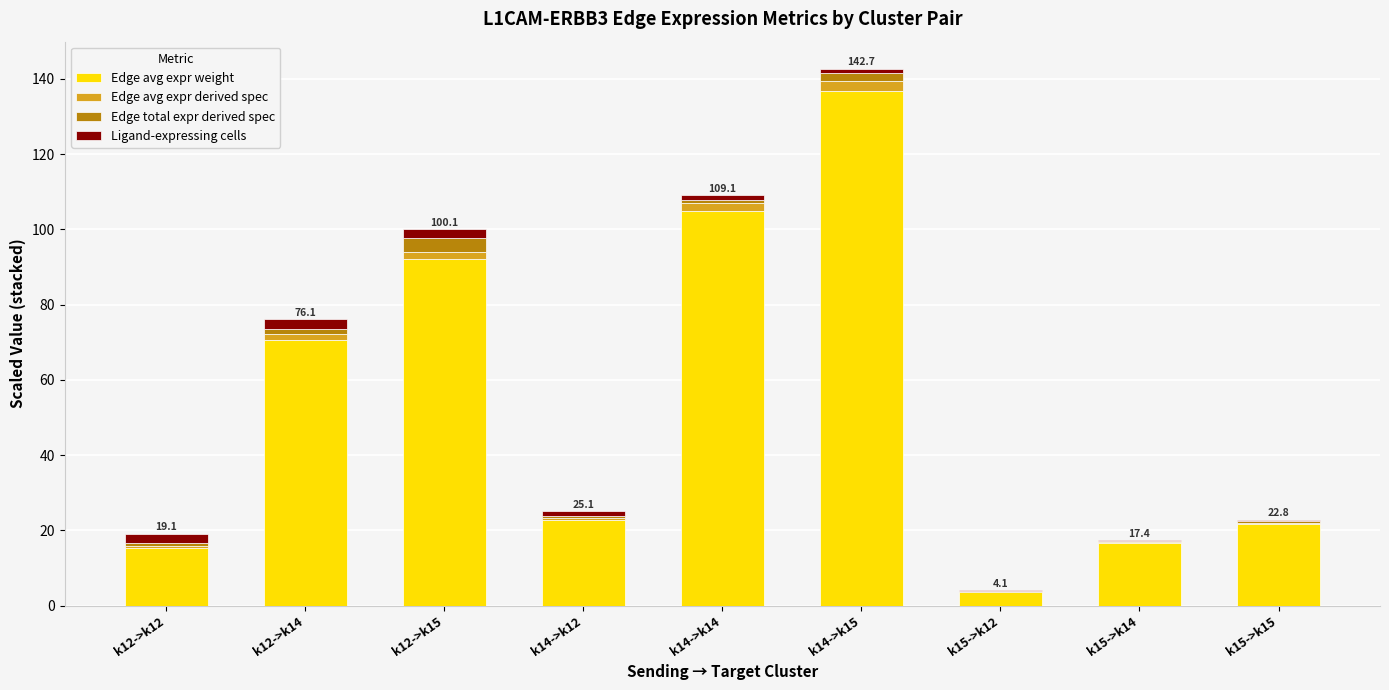

Does the chart contain stacked bars?

Yes